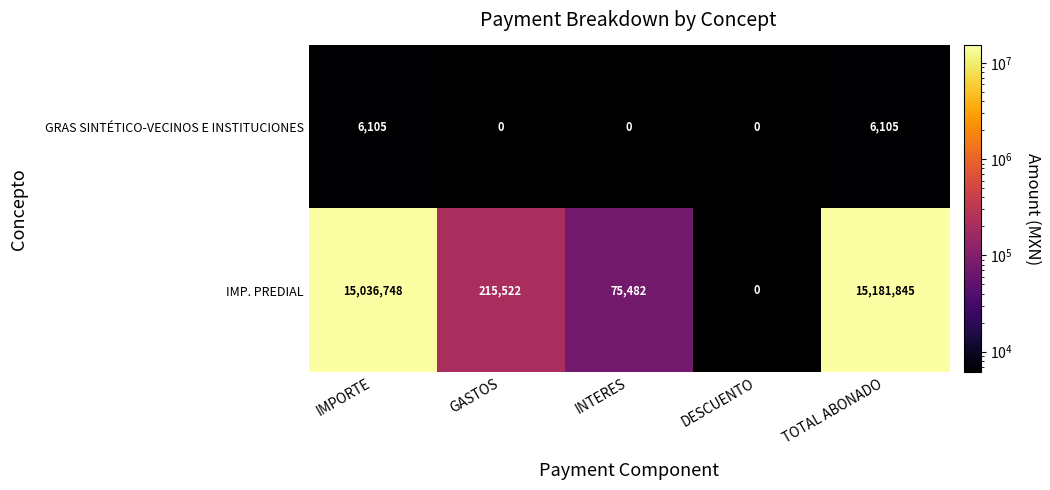

Reading left to right, what are all the values shown in this chart?

GRAS SINTÉTICO-VECINOS E INSTITUCIONES: IMPORTE=6105	GASTOS=0	INTERES=0	DESCUENTO=0	TOTAL ABONADO=6105
IMP. PREDIAL: IMPORTE=15036748	GASTOS=215522	INTERES=75482	DESCUENTO=0	TOTAL ABONADO=15181845